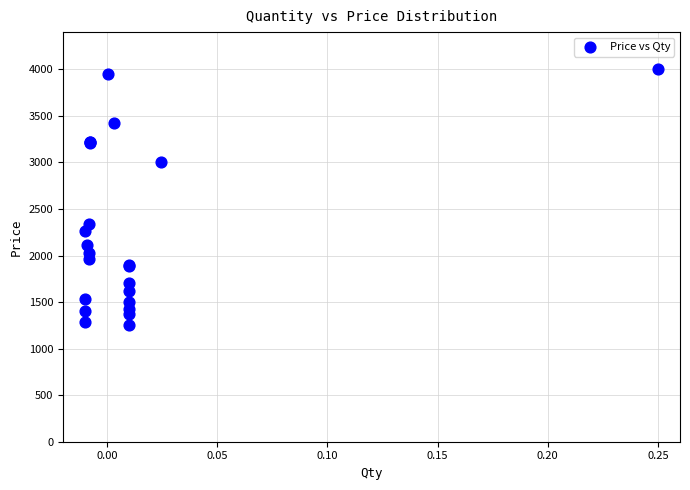

What Y value in the scatter plot is closest to 2625?

2340.0